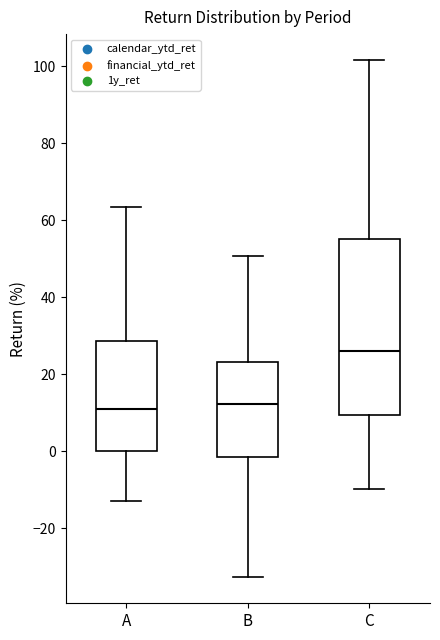

Where is the lower edge of the box for B on the y-axis? The values are not printed on the chart, so give them approximately, as read against the axis.

-2